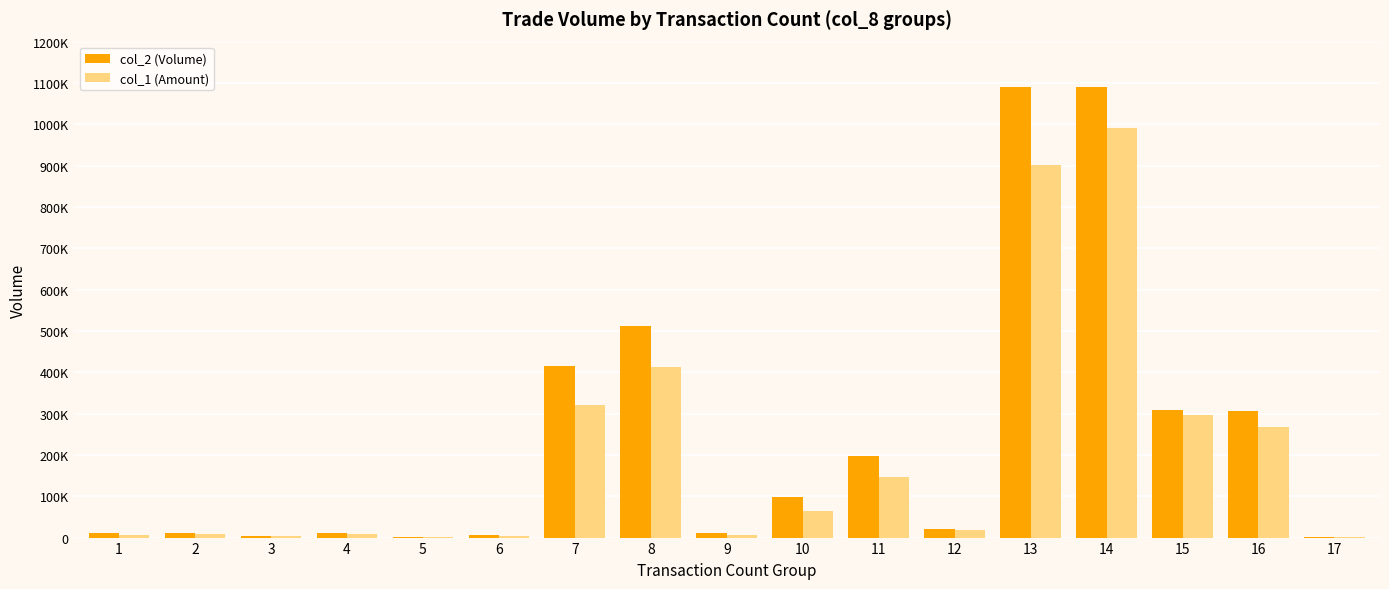

Rank the series by their average value, from highest to lowest.

col_2 (Volume), col_1 (Amount)